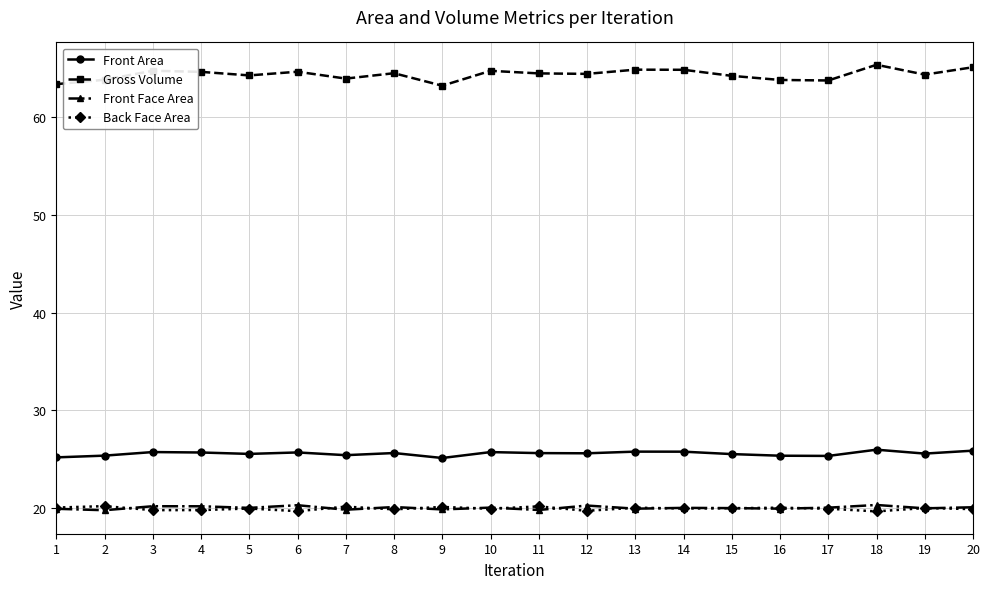

Is this an area chart (filled region under the line)?

No